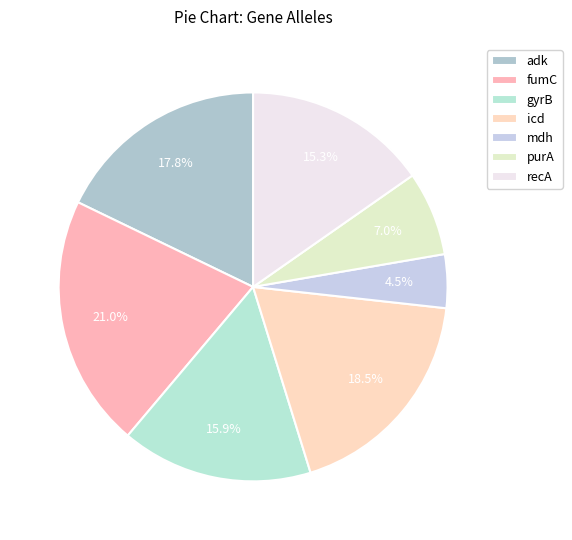

The fumC slice represents 21% of the pie. True or false?

True